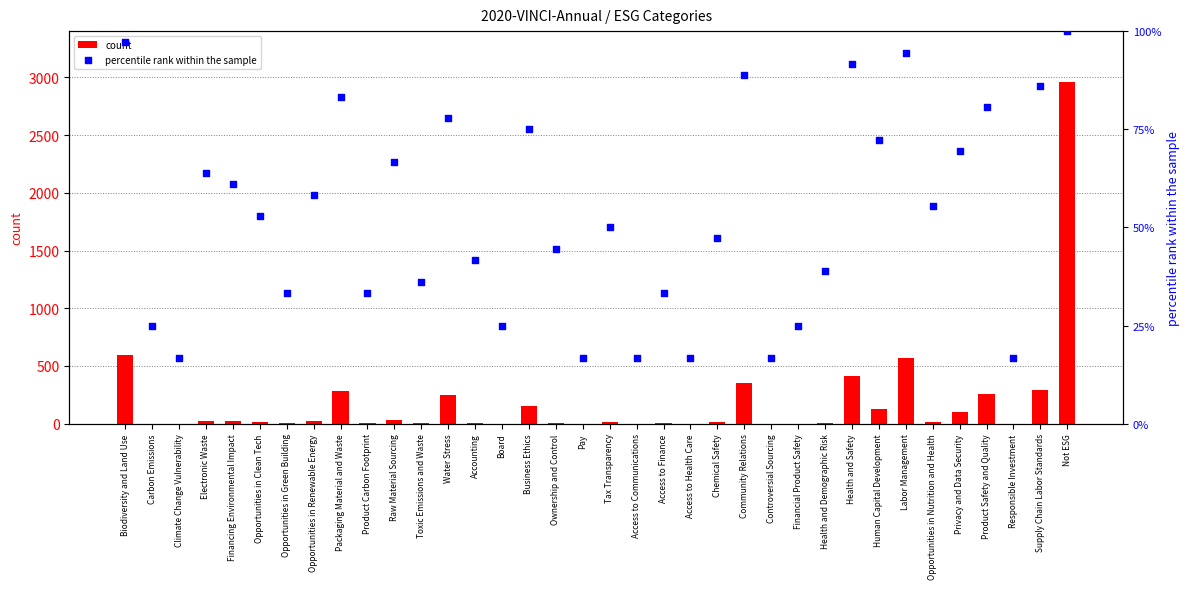

Which series contains the lowest Y value?

count